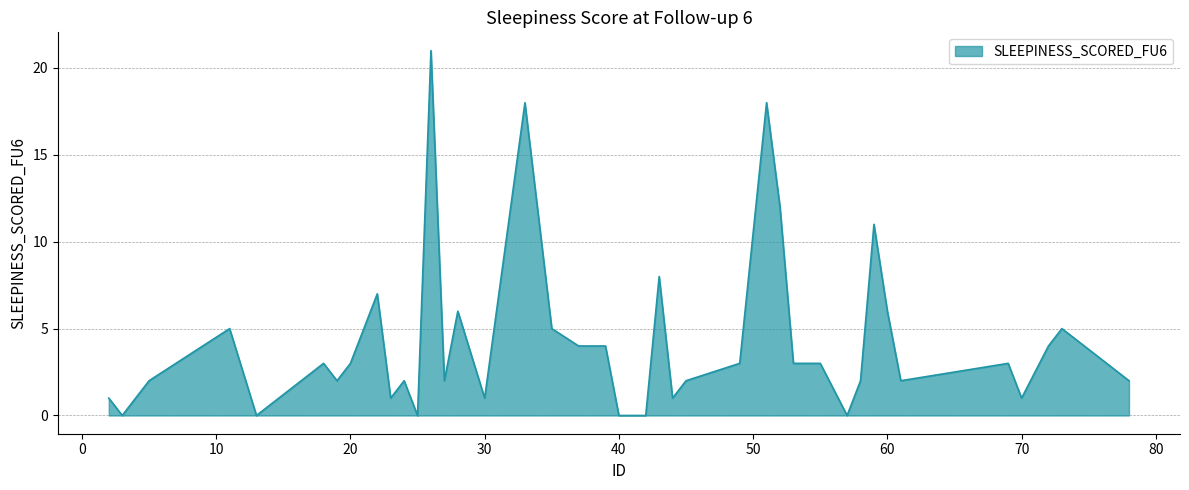

What is the maximum value shown in the chart?

21